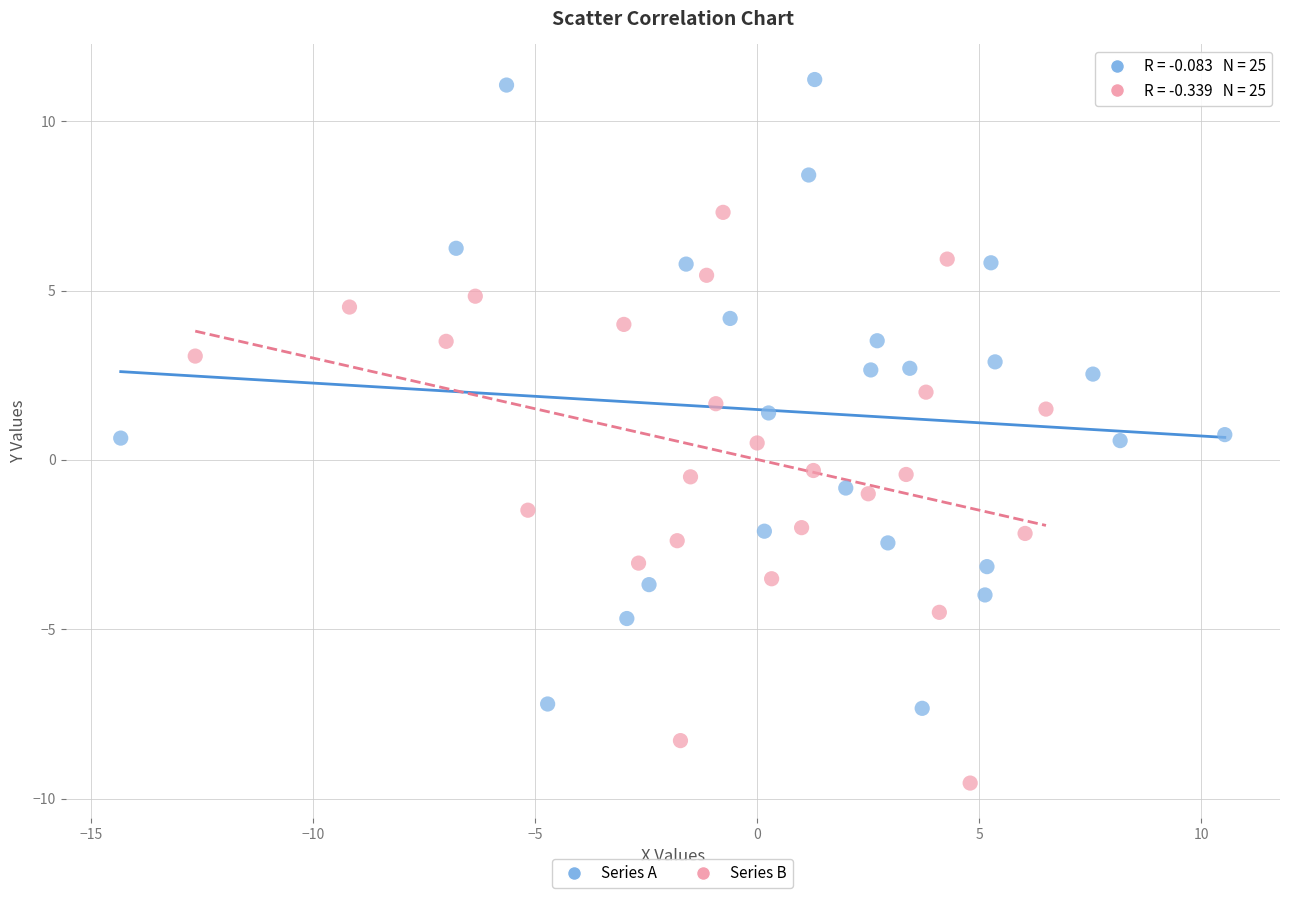

Which series contains the lowest Y value?

Series B